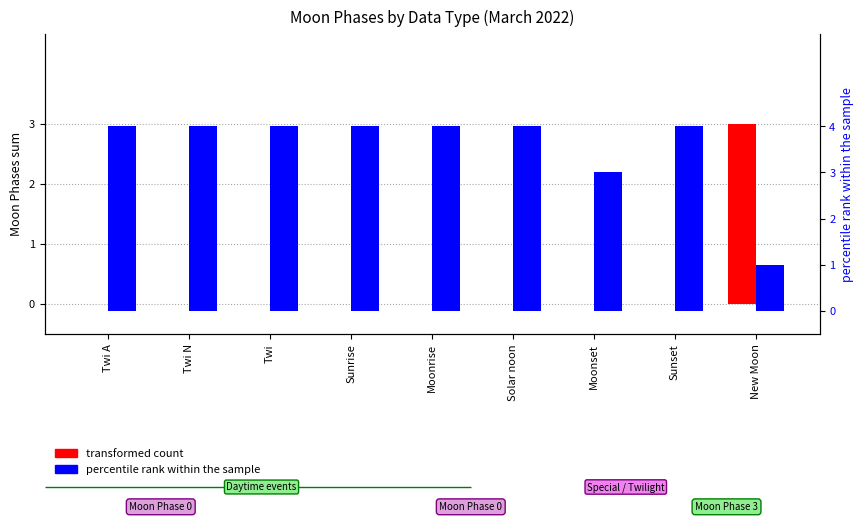

What is the sum of the percentile rank within the sample values at Twi A and Twi?

8